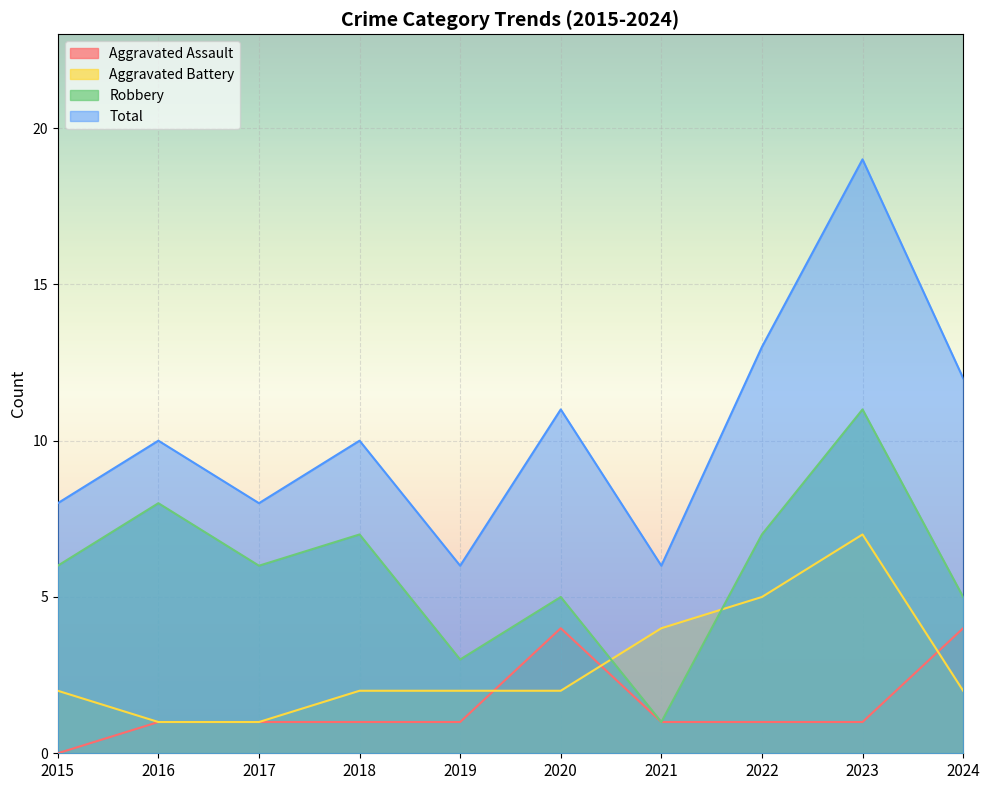

Between 2015 and 2019, which is larger?

2019